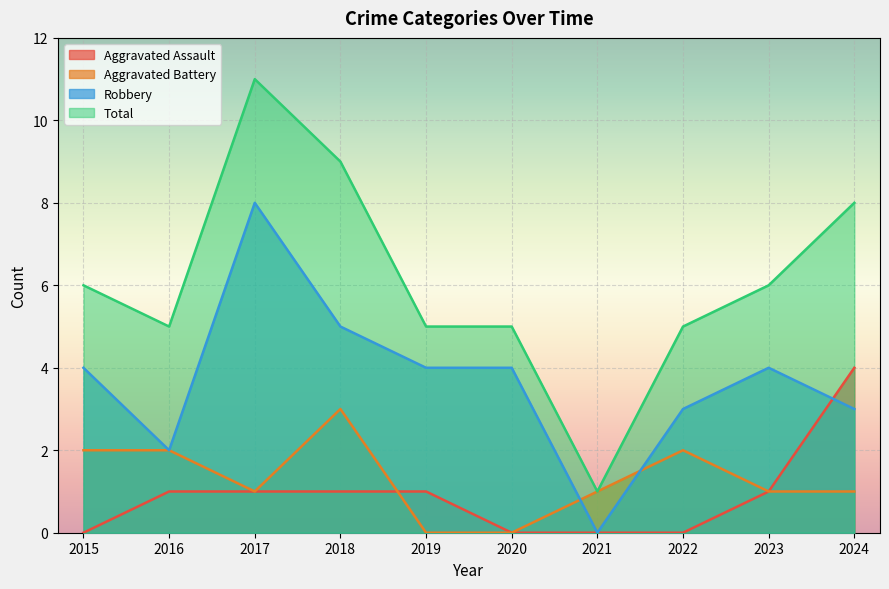

List the series in order of their peak value, lowest first.

Aggravated Battery, Aggravated Assault, Robbery, Total